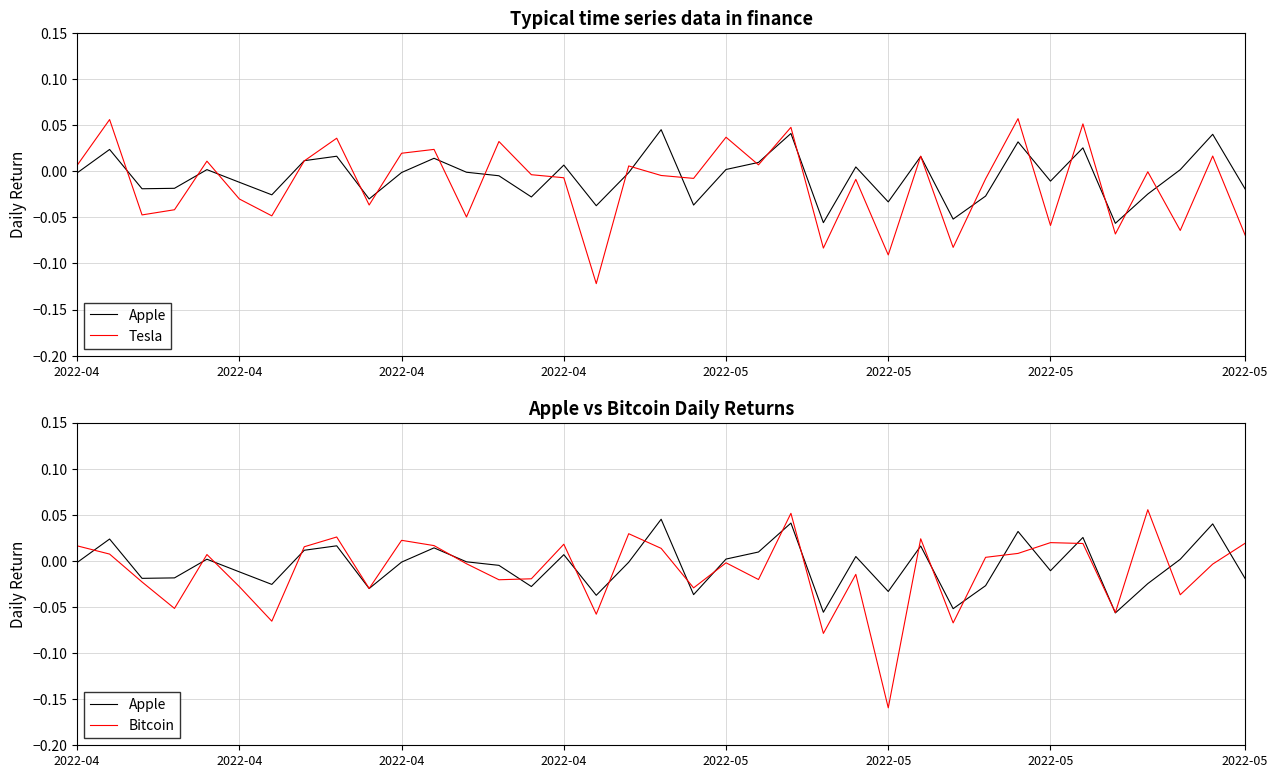

Which series changed the most between 23 and 29?

Tesla